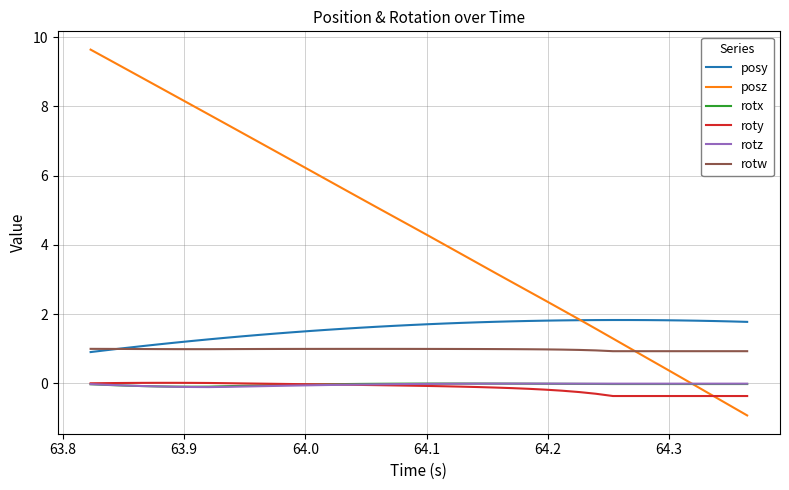

What is the lowest value of the roty series?

-0.4